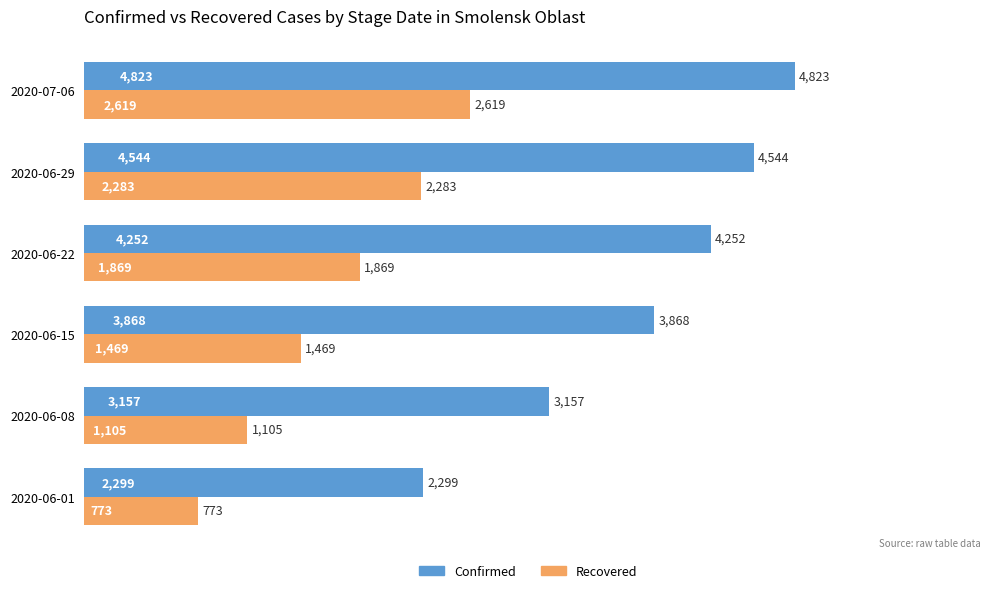

At how many categories does at least one series exceed 2883?

5